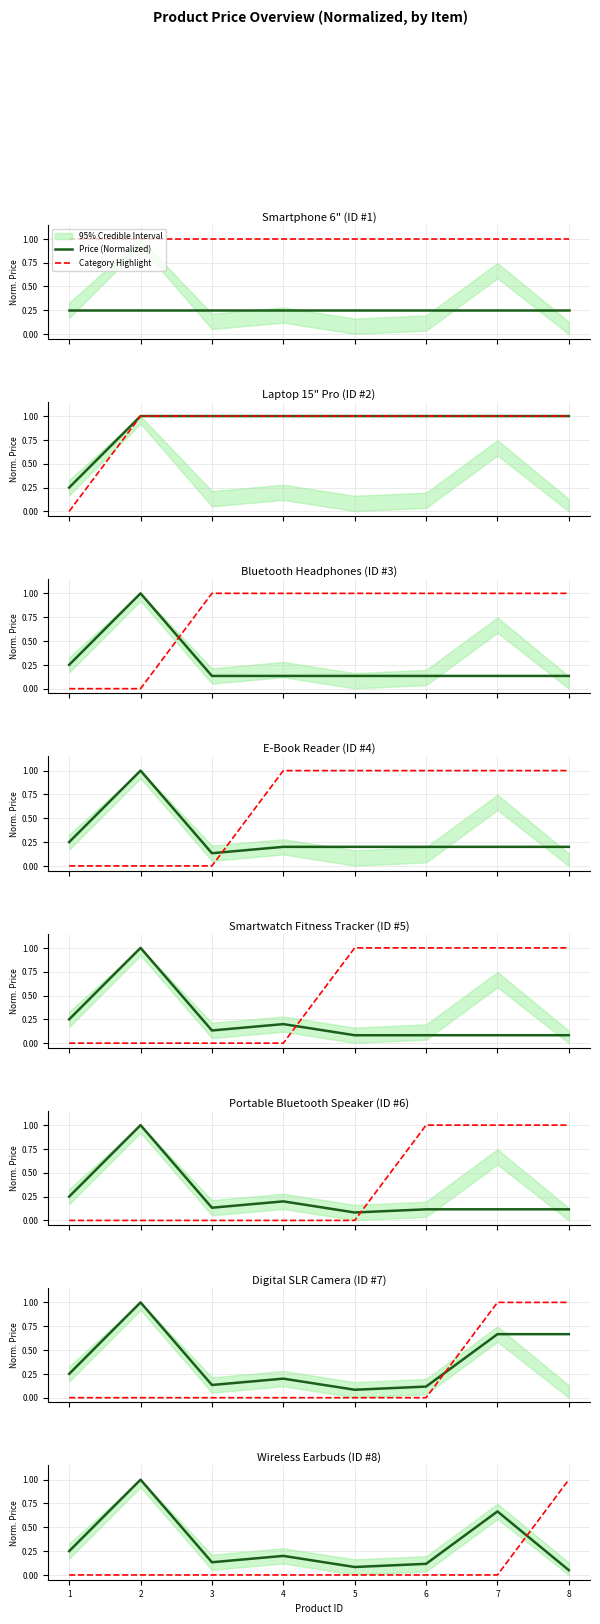

True or false: Price (Normalized) has a value of 0.1 at 5.

True